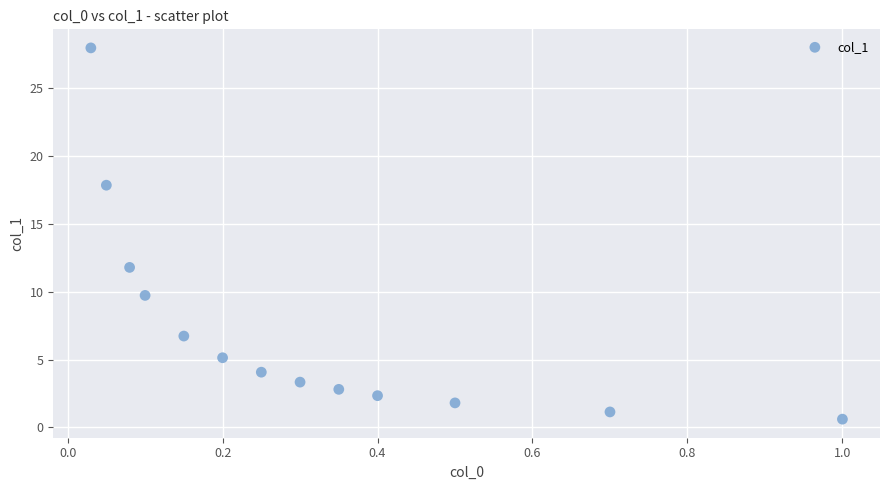

What Y value in the scatter plot is closest to 14?

11.8